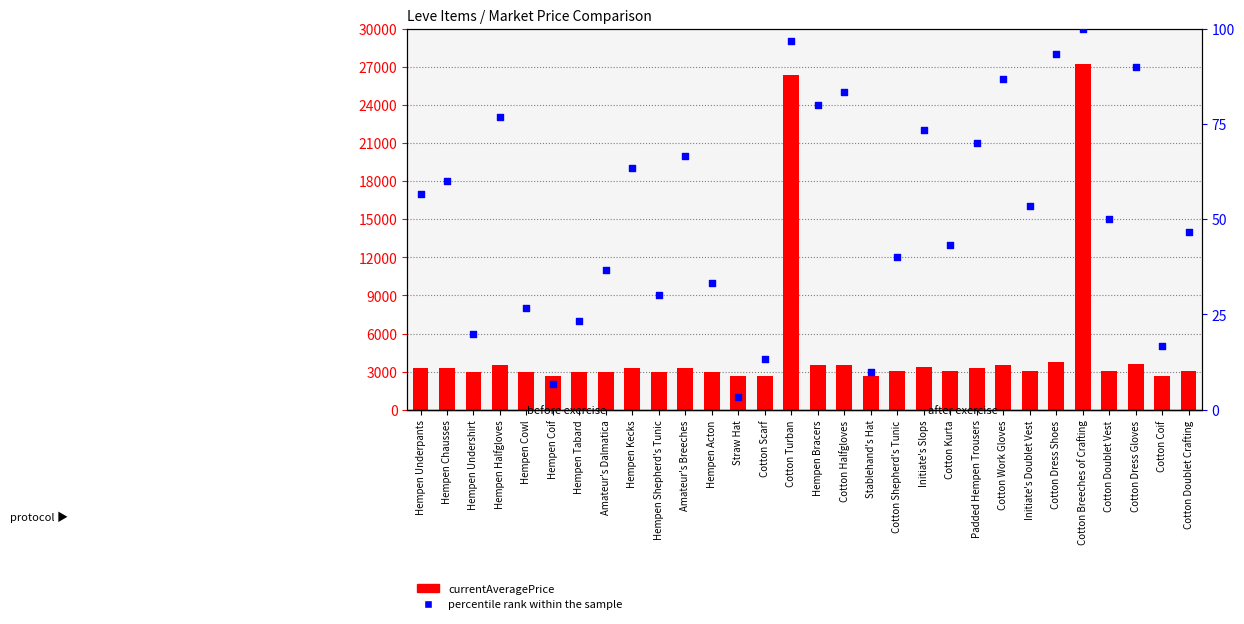

Is the value of percentile rank within the sample at Cotton Coif greater than the value of currentAveragePrice at Hempen Undershirt?

No